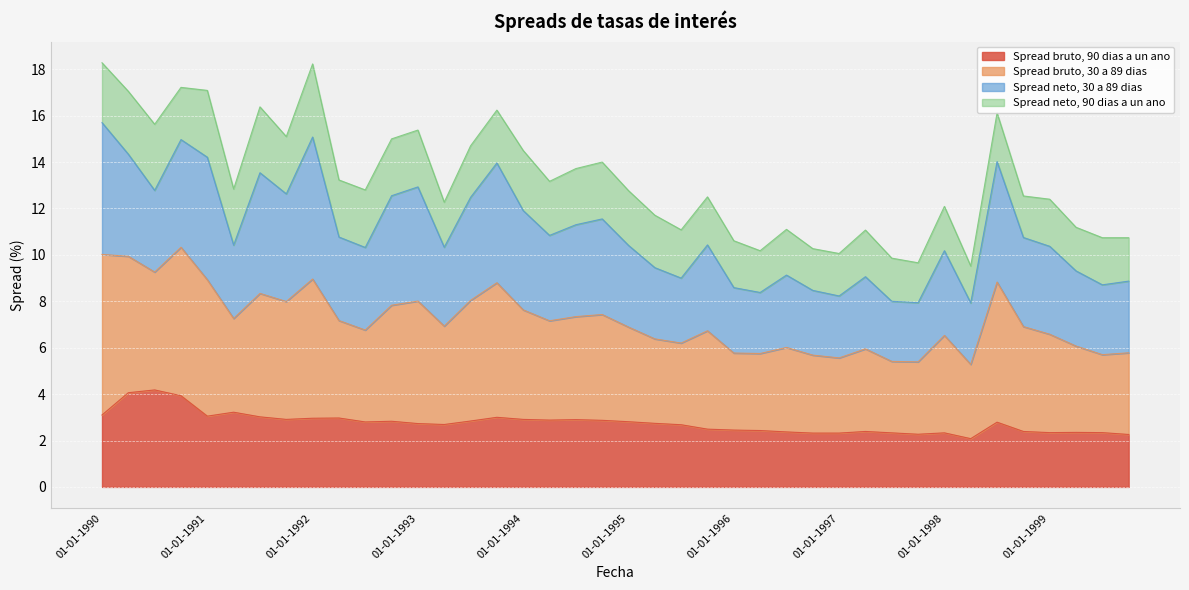

What is the lowest value of the Spread bruto, 90 dias a un ano series?

2.1